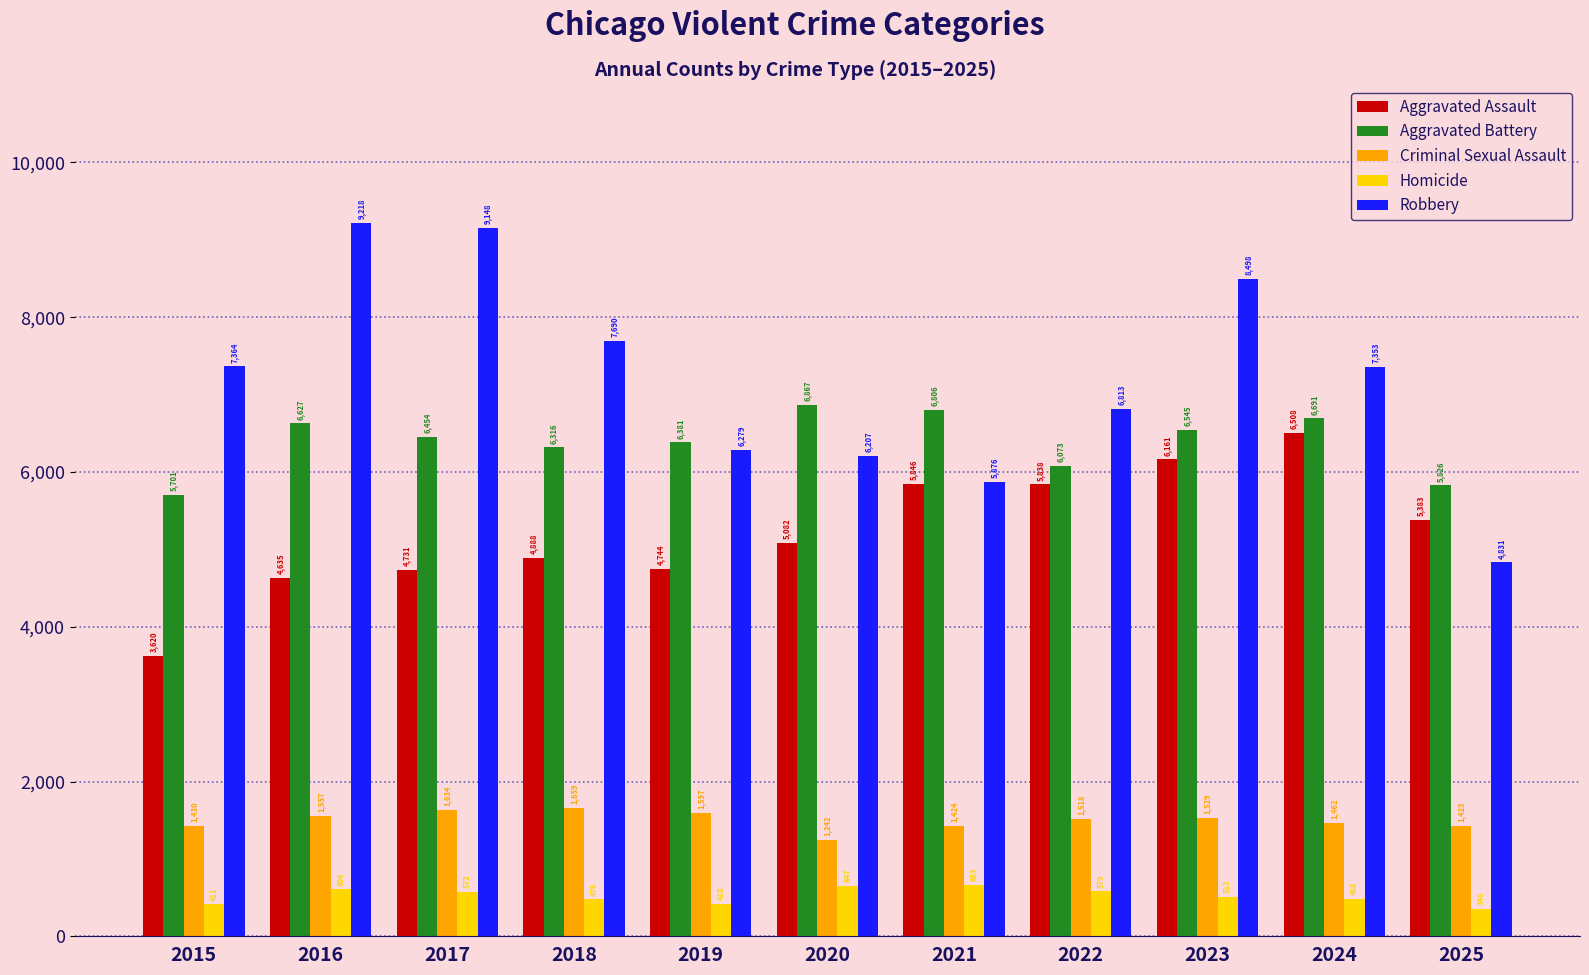

Reading left to right, list all the values displayed in this chart.

Aggravated Assault: 3620	4635	4731	4888	4744	5082	5846	5838	6161	6508	5383
Aggravated Battery: 5701	6627	6454	6316	6381	6867	6806	6073	6545	6691	5826
Criminal Sexual Assault: 1430	1557	1634	1659	1597	1242	1424	1518	1529	1462	1423
Homicide: 411	606	572	476	418	647	663	579	513	488	348
Robbery: 7364	9218	9148	7690	6279	6207	5876	6813	8498	7353	4831